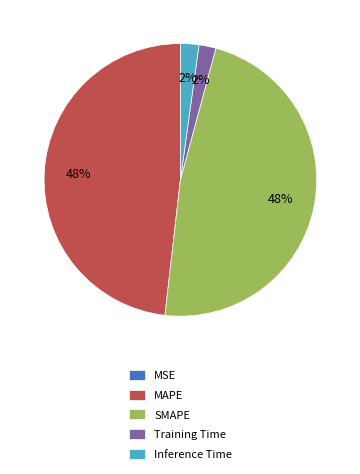

To the nearest percent, what is the average slice percentage?

20%